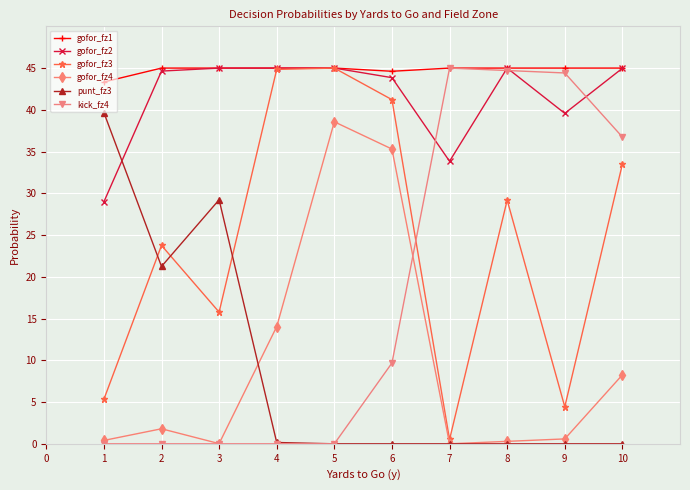

What is the maximum value shown in the chart?

45.0